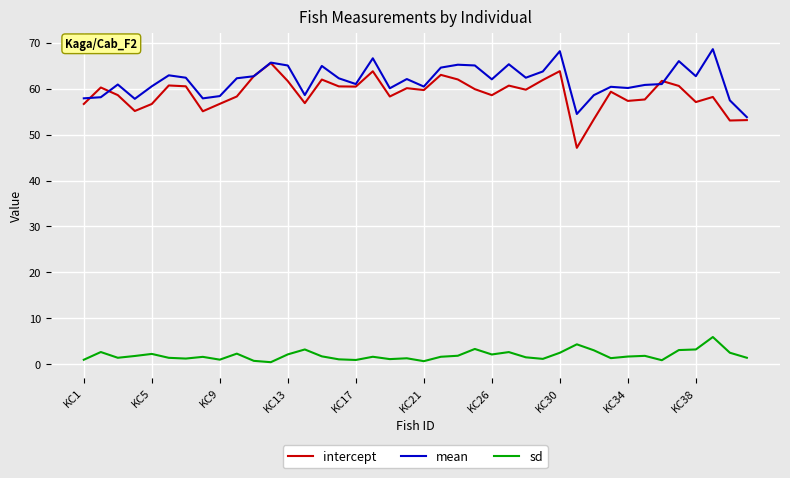

List the series in order of their peak value, highest first.

mean, intercept, sd